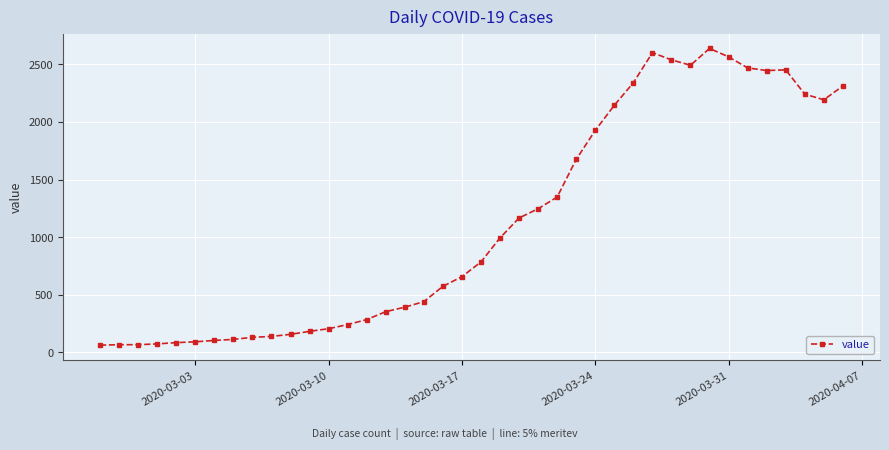

What is the value of the 3rd point from the left?

65